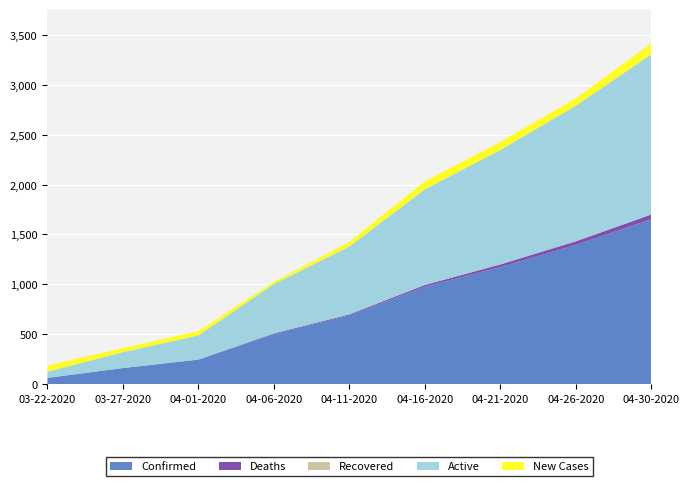

Reading left to right, extract all data points from this chart.

Confirmed: 62	160	244	502	690	977	1174	1396	1654
Deaths: 0	1	2	6	9	17	26	36	47
Recovered: 0	0	0	0	0	0	0	0	0
Active: 62	159	242	496	681	960	1148	1360	1607
New Cases: 62	41	44	22	46	80	80	75	111